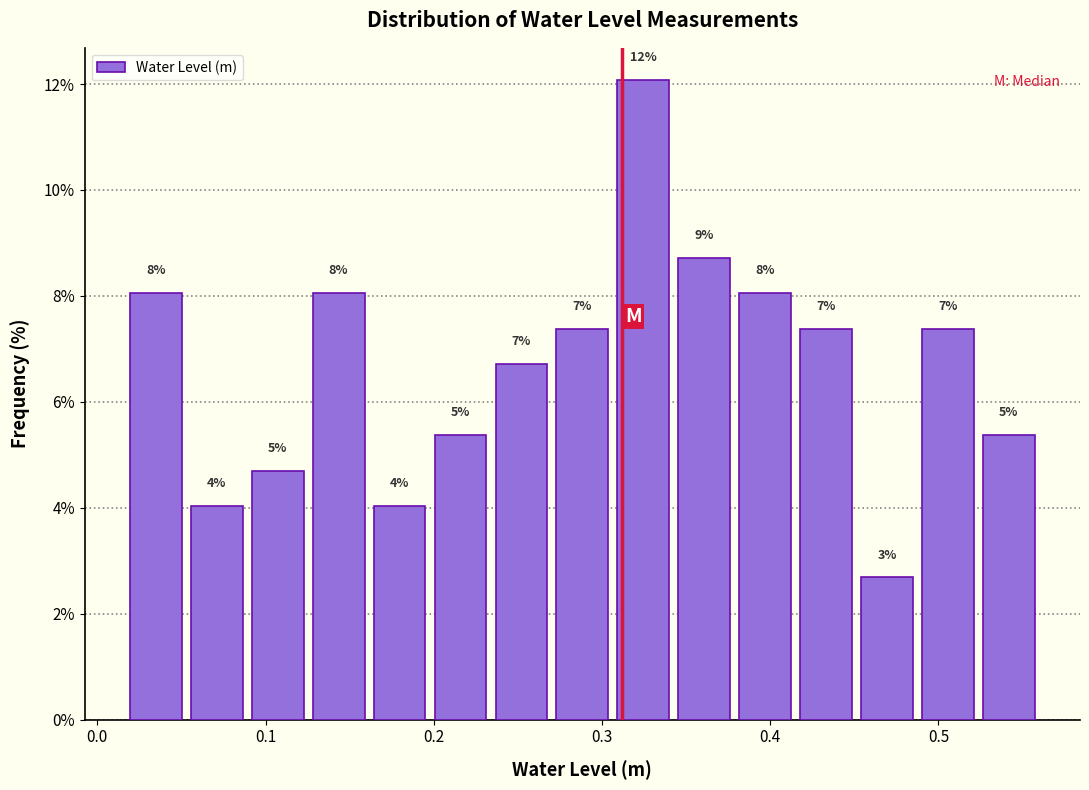

Around what value on the x-axis is the tallest bar? Give the approximate position of its centre, as read against the axis.

0.32